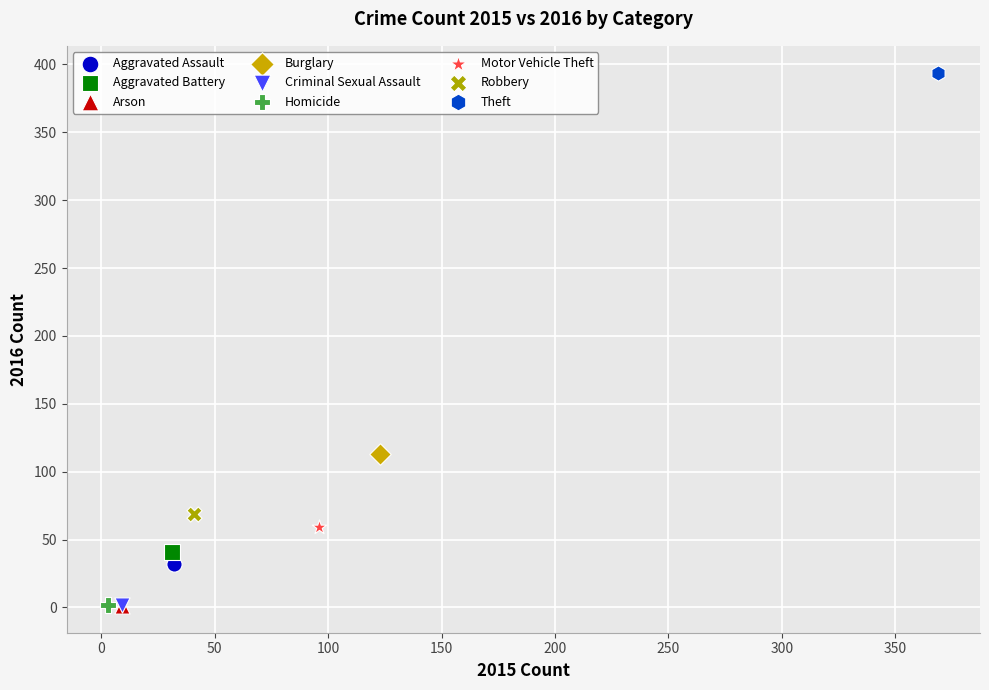

What are all the series names shown in the legend?

Aggravated Assault, Aggravated Battery, Arson, Burglary, Criminal Sexual Assault, Homicide, Motor Vehicle Theft, Robbery, Theft